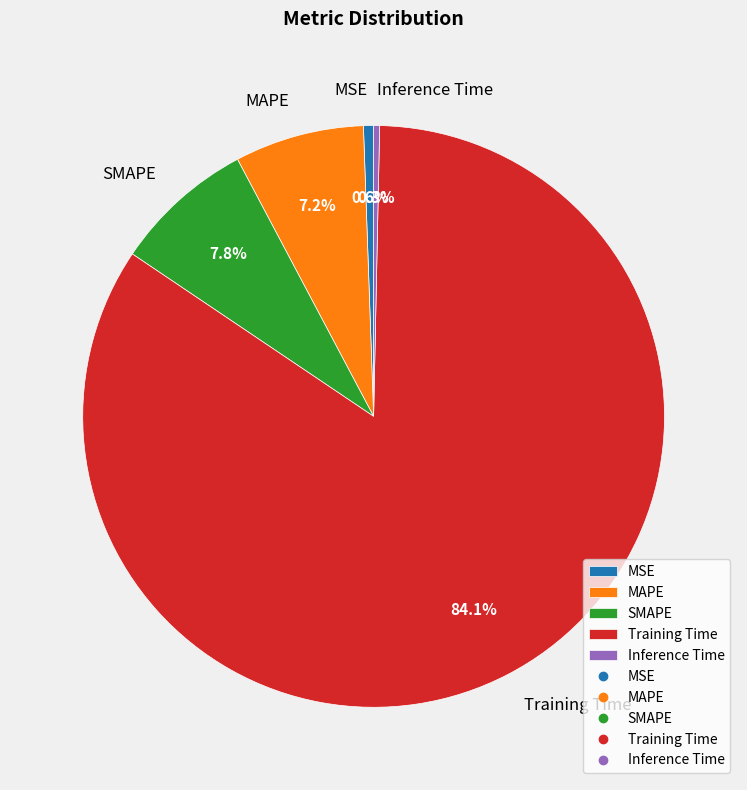

Does Training Time represent more than half of the total?

Yes